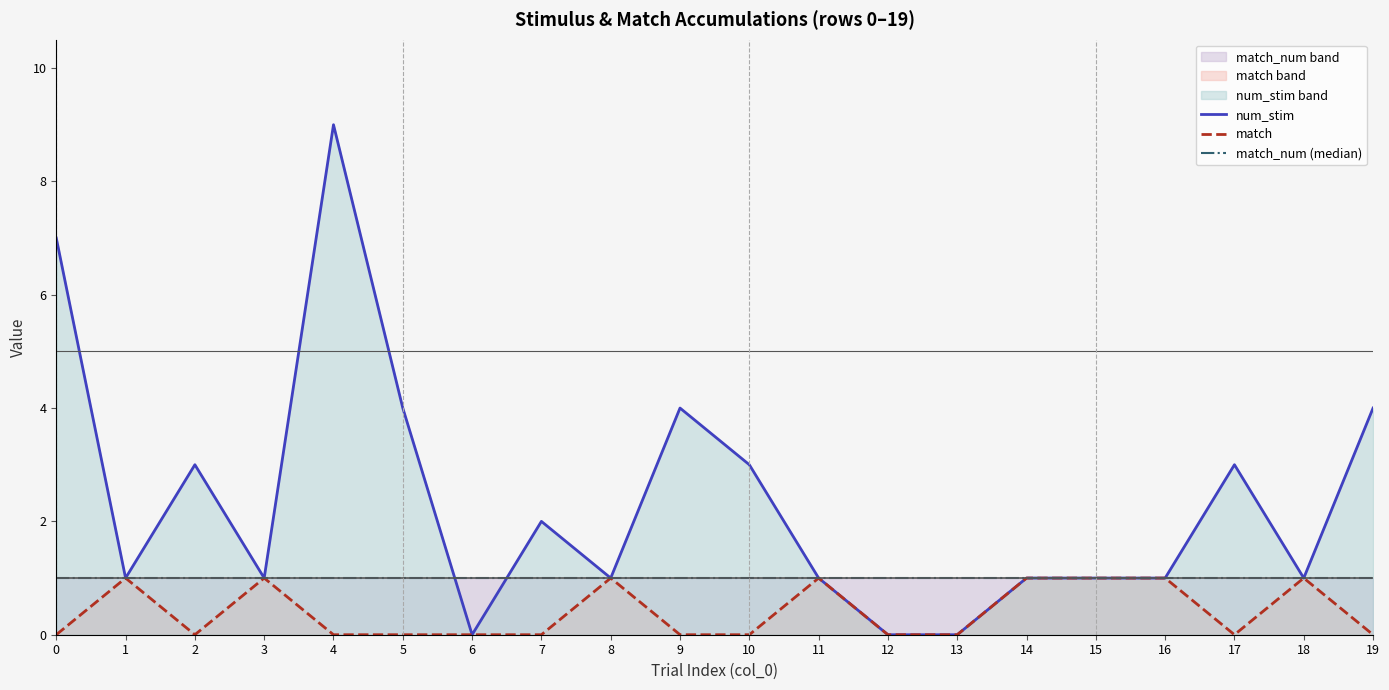

What is the sum of the num_stim values at 16 and 10?

4